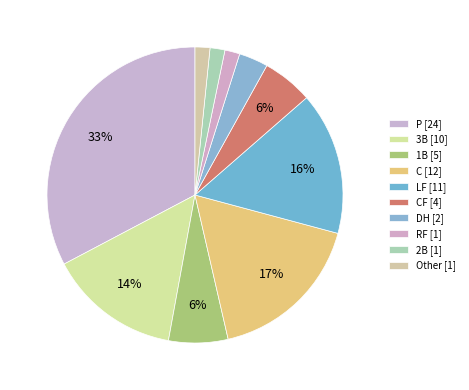

How many slices are in this pie chart?

10